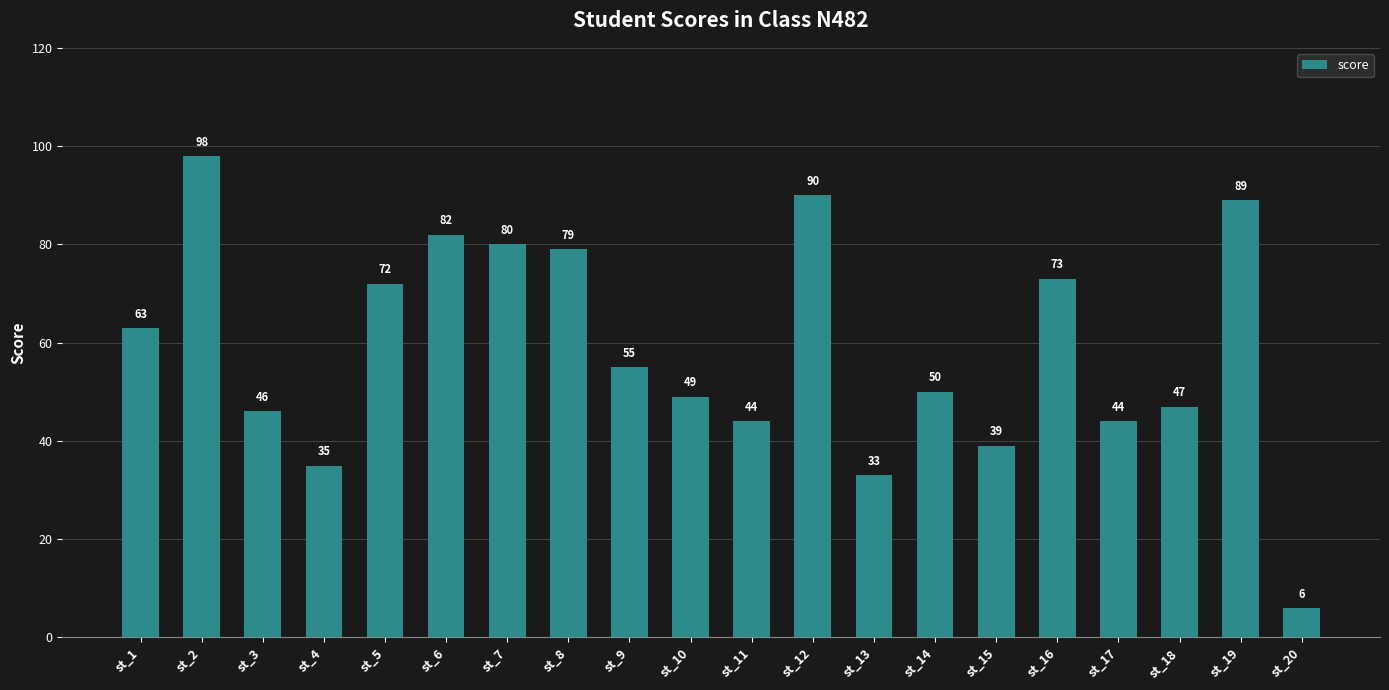

The chart shows a value of 35 at st_4. True or false?

True